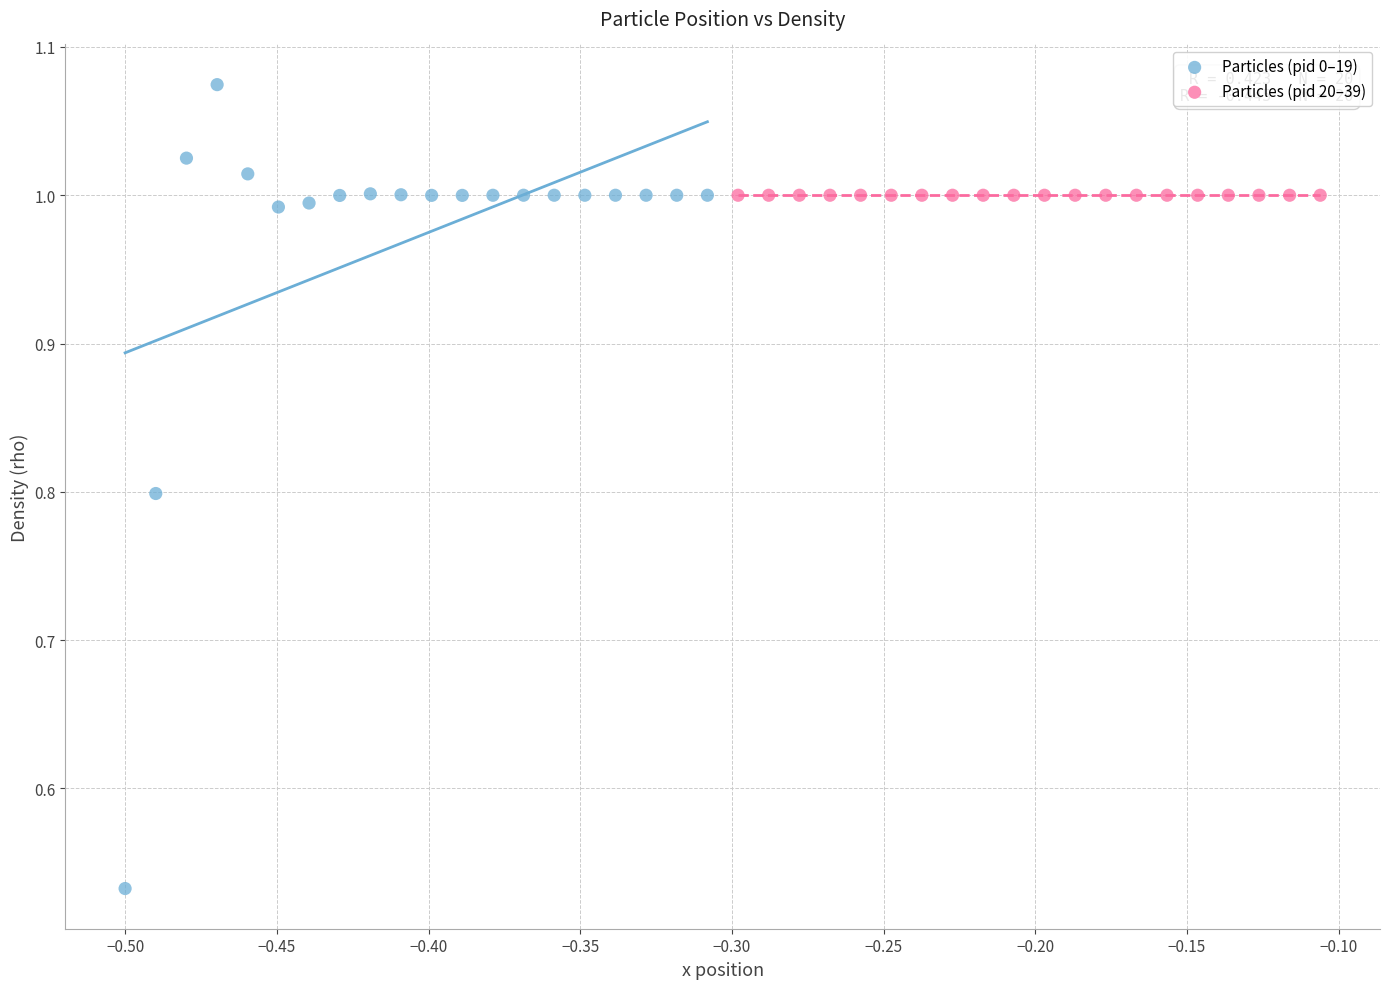

Which series contains the highest Y value?

Particles (pid 0–19)